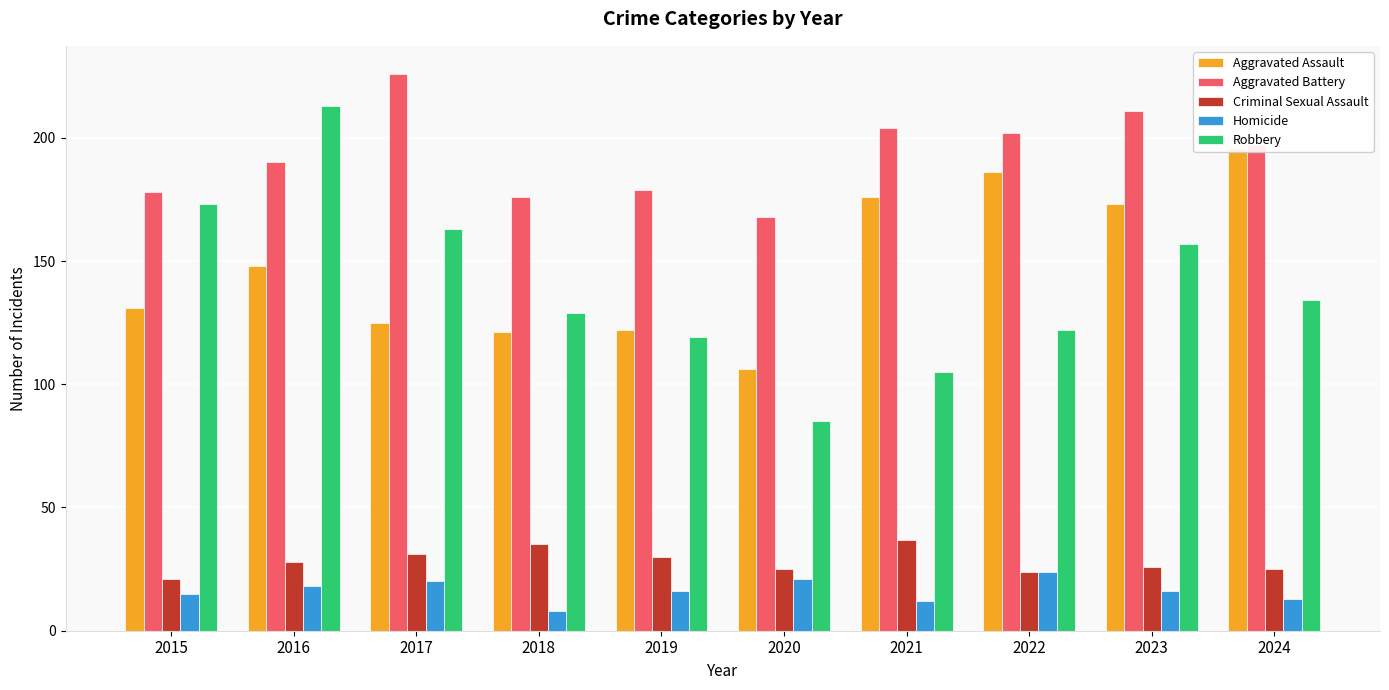

Reading left to right, what are all the values shown in this chart?

Aggravated Assault: 131	148	125	121	122	106	176	186	173	196
Aggravated Battery: 178	190	226	176	179	168	204	202	211	197
Criminal Sexual Assault: 21	28	31	35	30	25	37	24	26	25
Homicide: 15	18	20	8	16	21	12	24	16	13
Robbery: 173	213	163	129	119	85	105	122	157	134